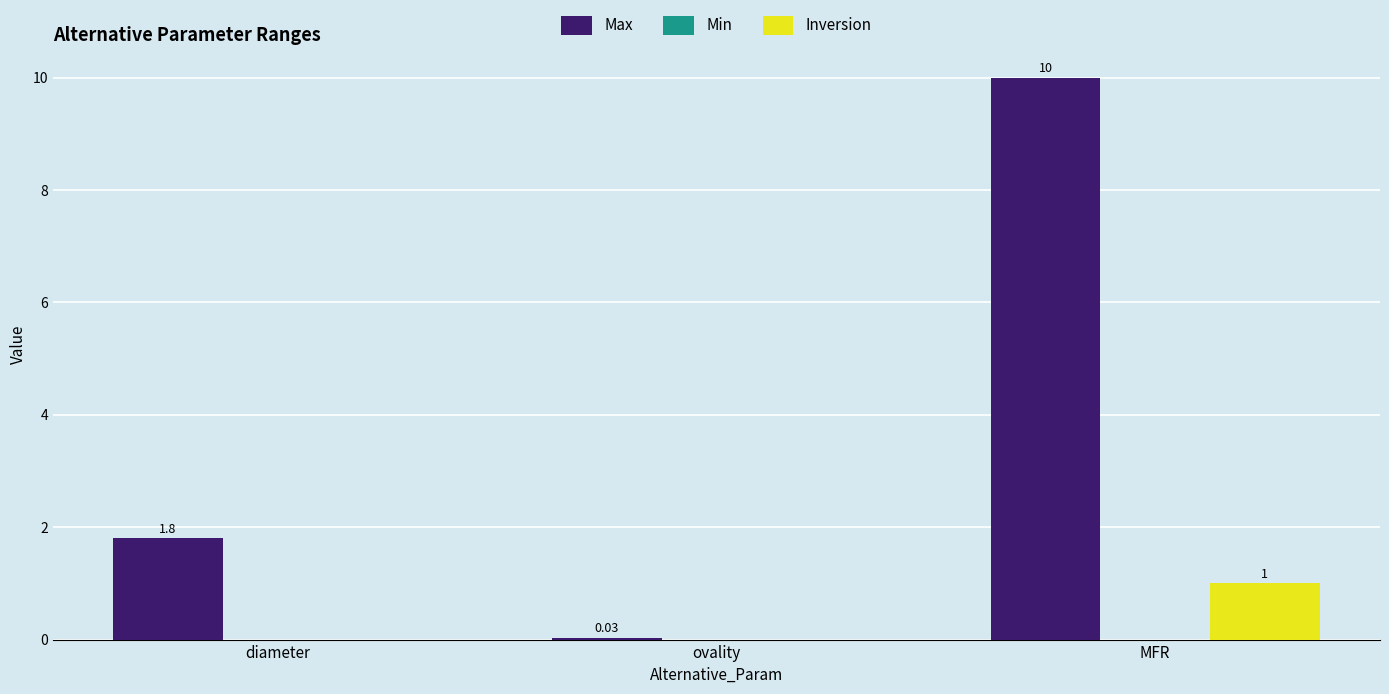

Is the value of Max at MFR greater than the value of Inversion at ovality?

Yes